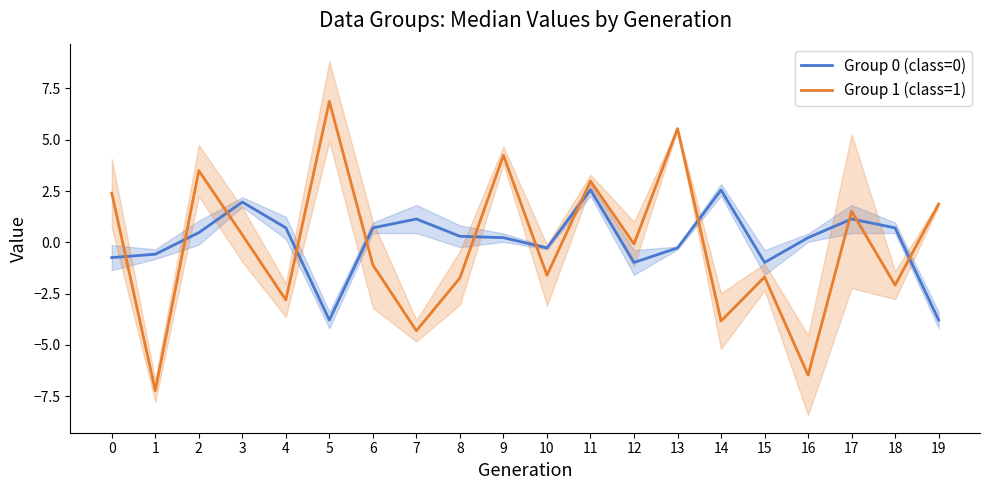

Rank the categories by Group 0 (class=0) value from lowest to highest.

5, 19, 12, 15, 0, 1, 10, 13, 9, 16, 8, 2, 6, 18, 4, 7, 17, 3, 11, 14